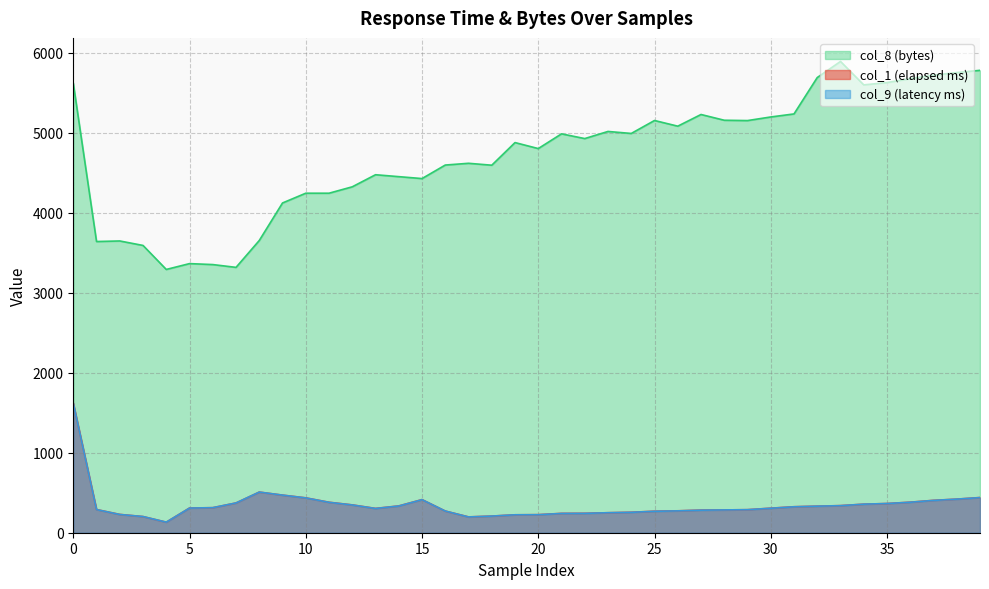

Reading right to left, extract all data points from this chart.

col_1: 440	420	405	382	365	357	339	332	325	307	288	285	283	274	269	256	250	243	242	226	224	208	198	271	414	335	304	348	381	436	470	508	372	313	309	132	202	229	290	1619
col_9: 439	420	404	381	365	357	338	332	324	306	288	285	282	273	268	255	250	242	241	225	224	208	197	271	413	334	303	347	380	435	470	508	372	313	308	132	202	228	289	1618
col_8: 5780	5752	5719	5676	5627	5598	5891	5690	5235	5197	5152	5156	5228	5082	5153	4991	5016	4927	4986	4802	4877	4594	4618	4596	4427	4451	4475	4324	4244	4244	4122	3653	3317	3352	3364	3291	3591	3647	3640	5619